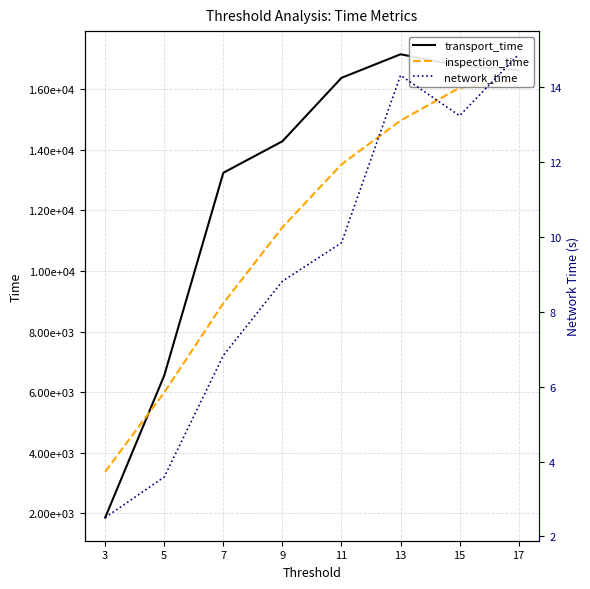

True or false: inspection_time has more than 0 interior local peaks.

False